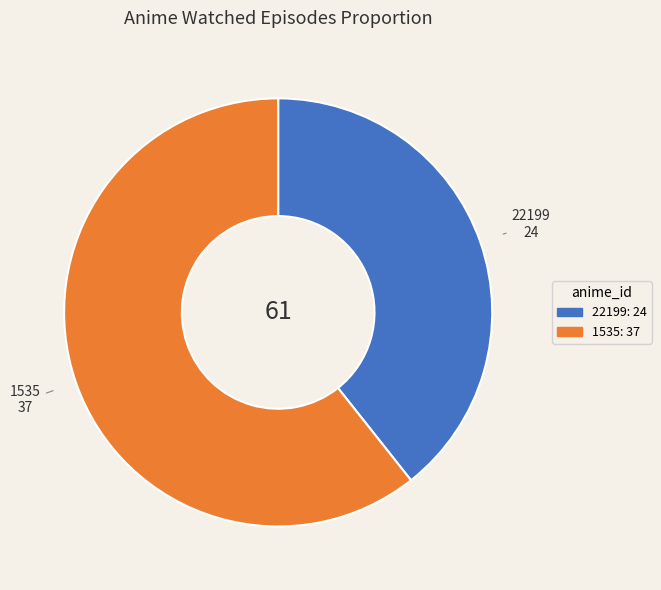

Combined, do 1535 and 22199 account for over 50%?

Yes